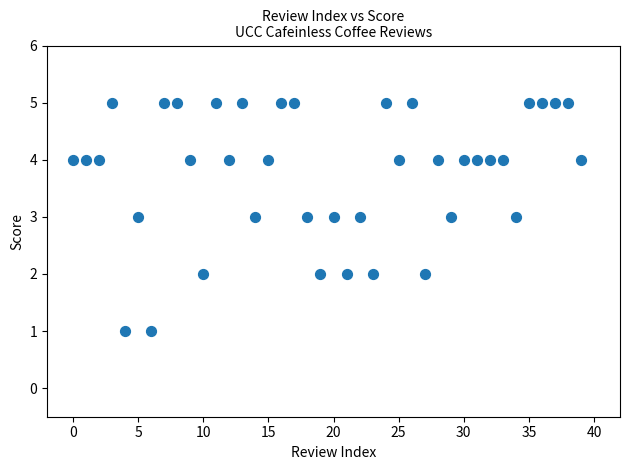

What is the range of Y values (max minus min)?

4